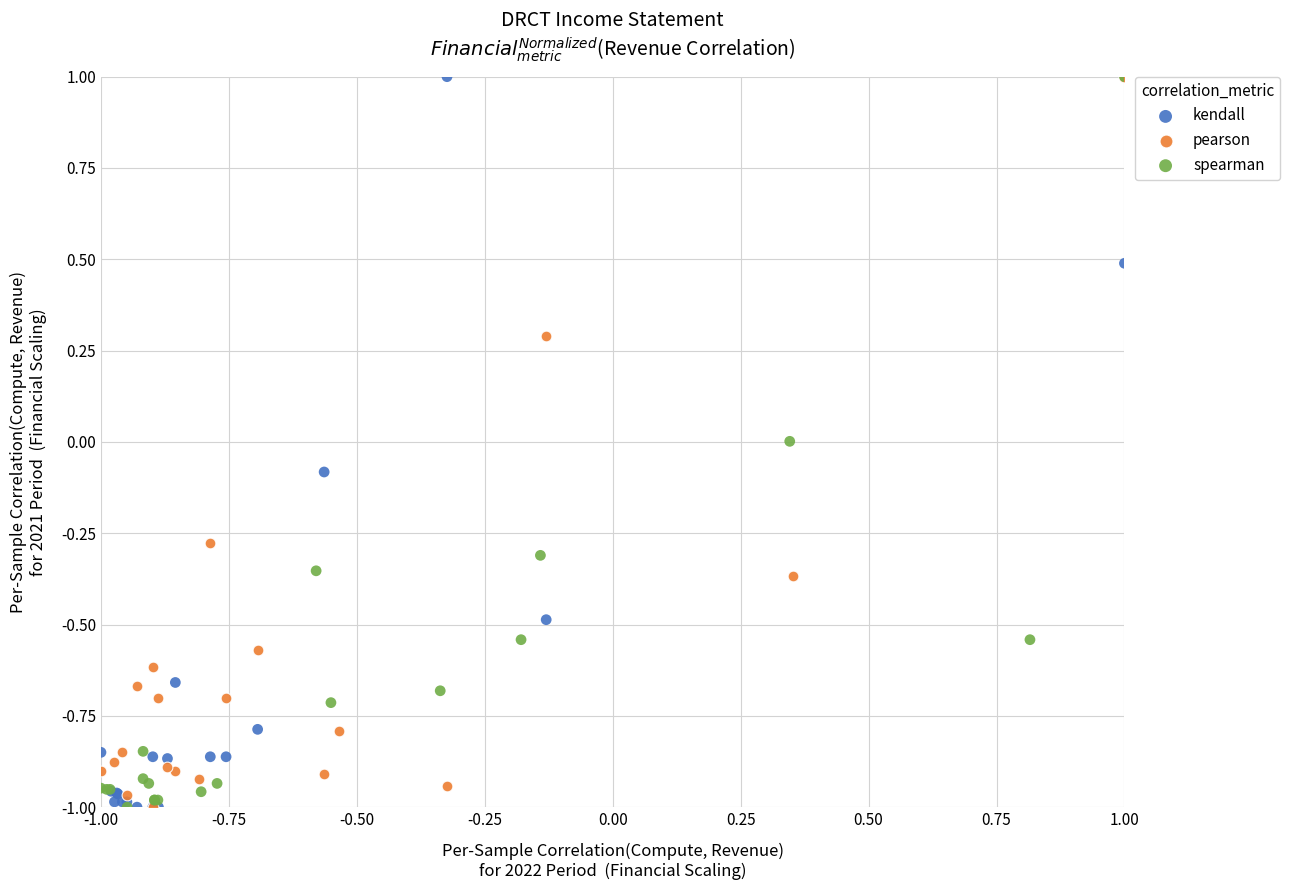

What are all the series names shown in the legend?

kendall, pearson, spearman